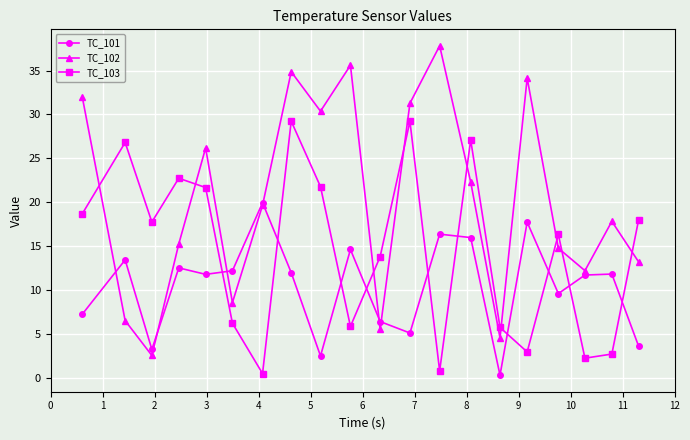

What is the difference between the maximum and minimum values in the TC_103 series?

28.7